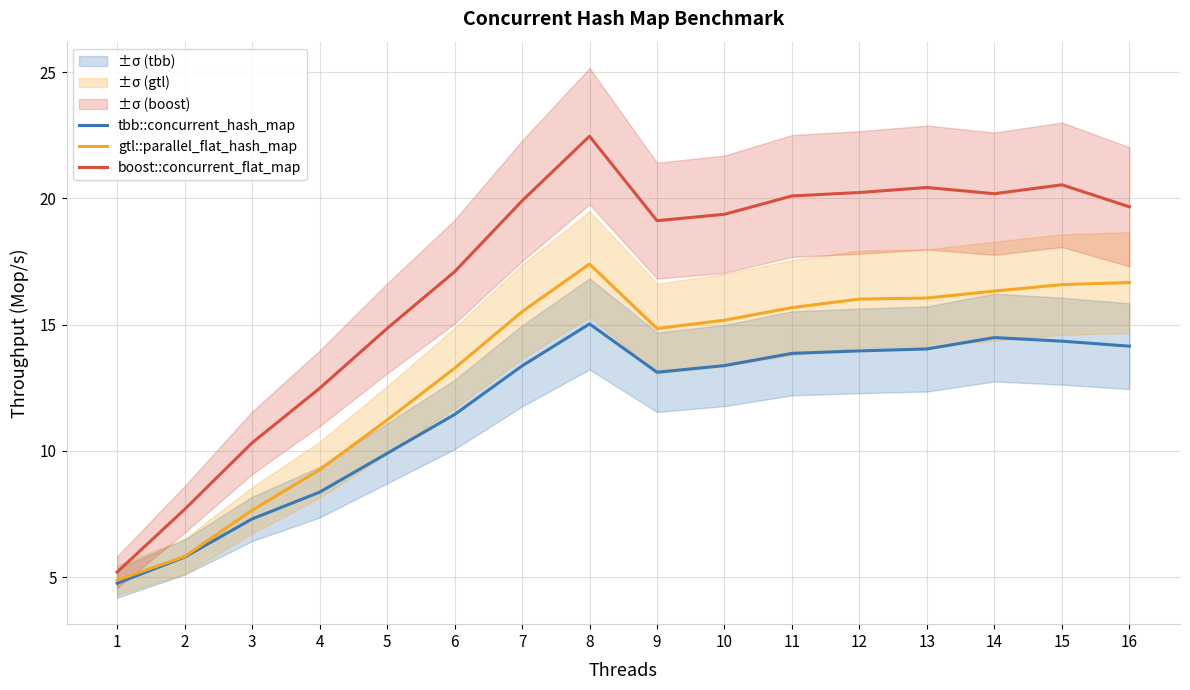

What are all the series names shown in the legend?

tbb::concurrent_hash_map, gtl::parallel_flat_hash_map, boost::concurrent_flat_map